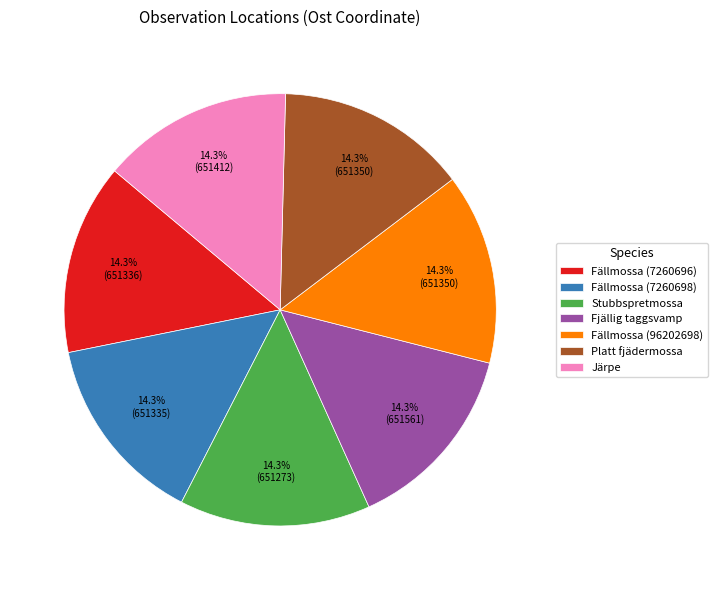

What portion of the pie excludes Platt fjädermossa?

85.7%